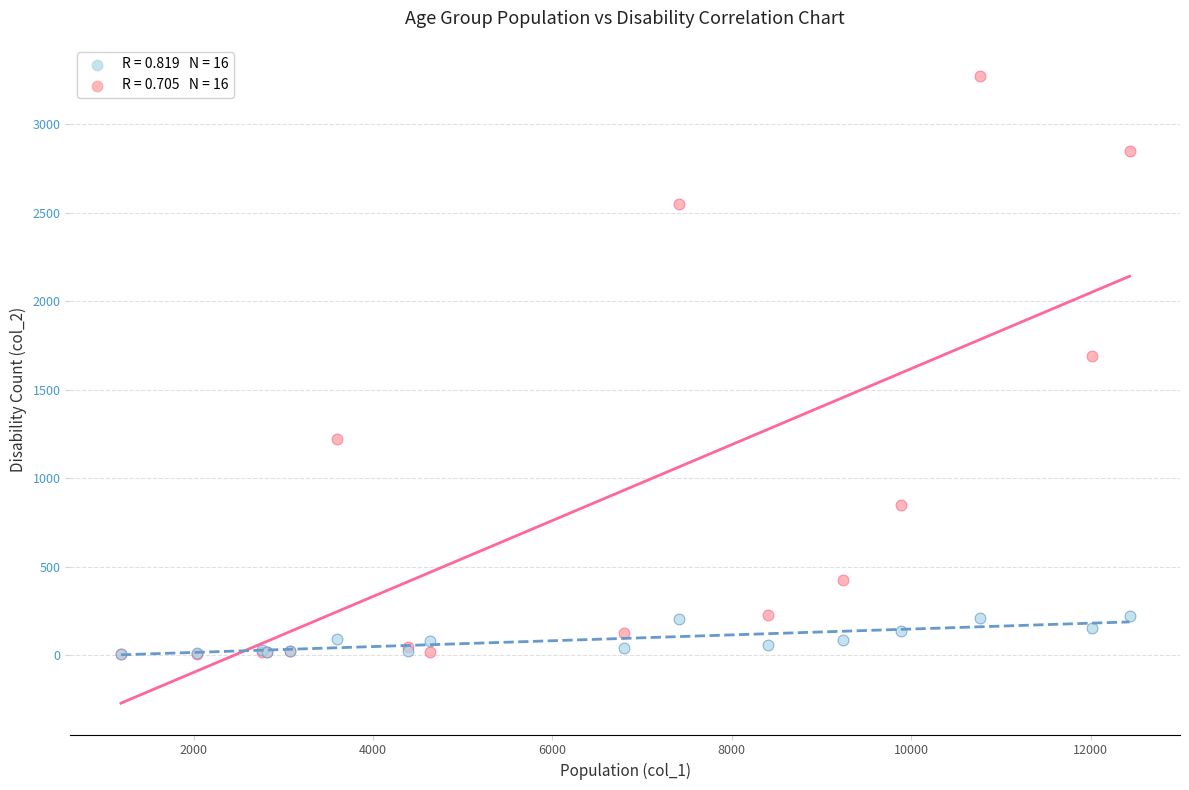

Across all series, what Y value is closest to 1638?

1690